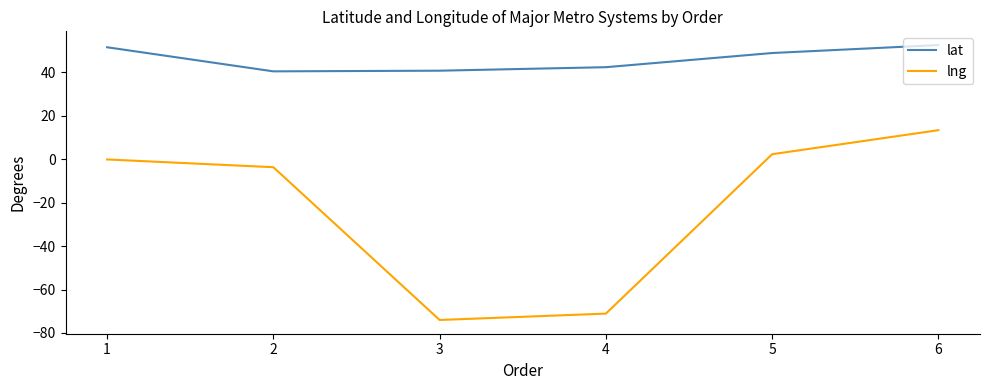

How many lines are shown in the chart?

2